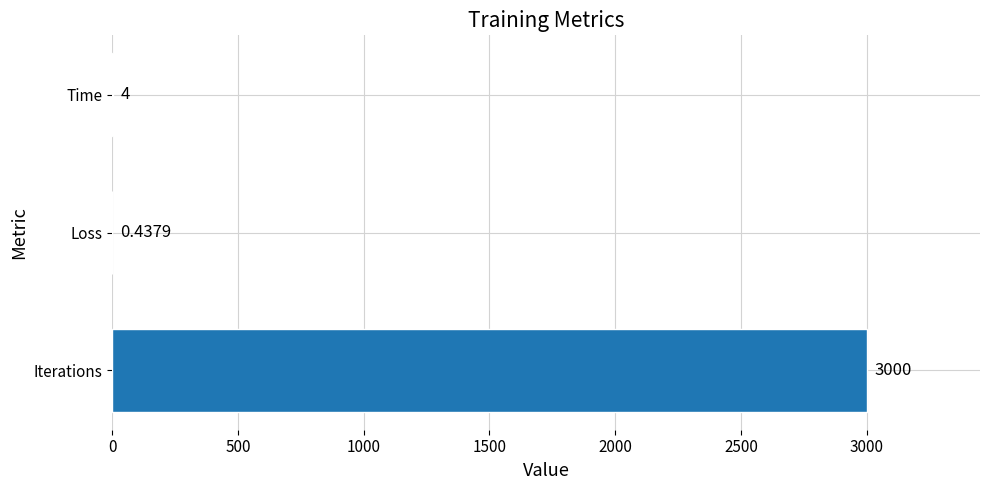

Which category has the highest value across all series?

Iterations